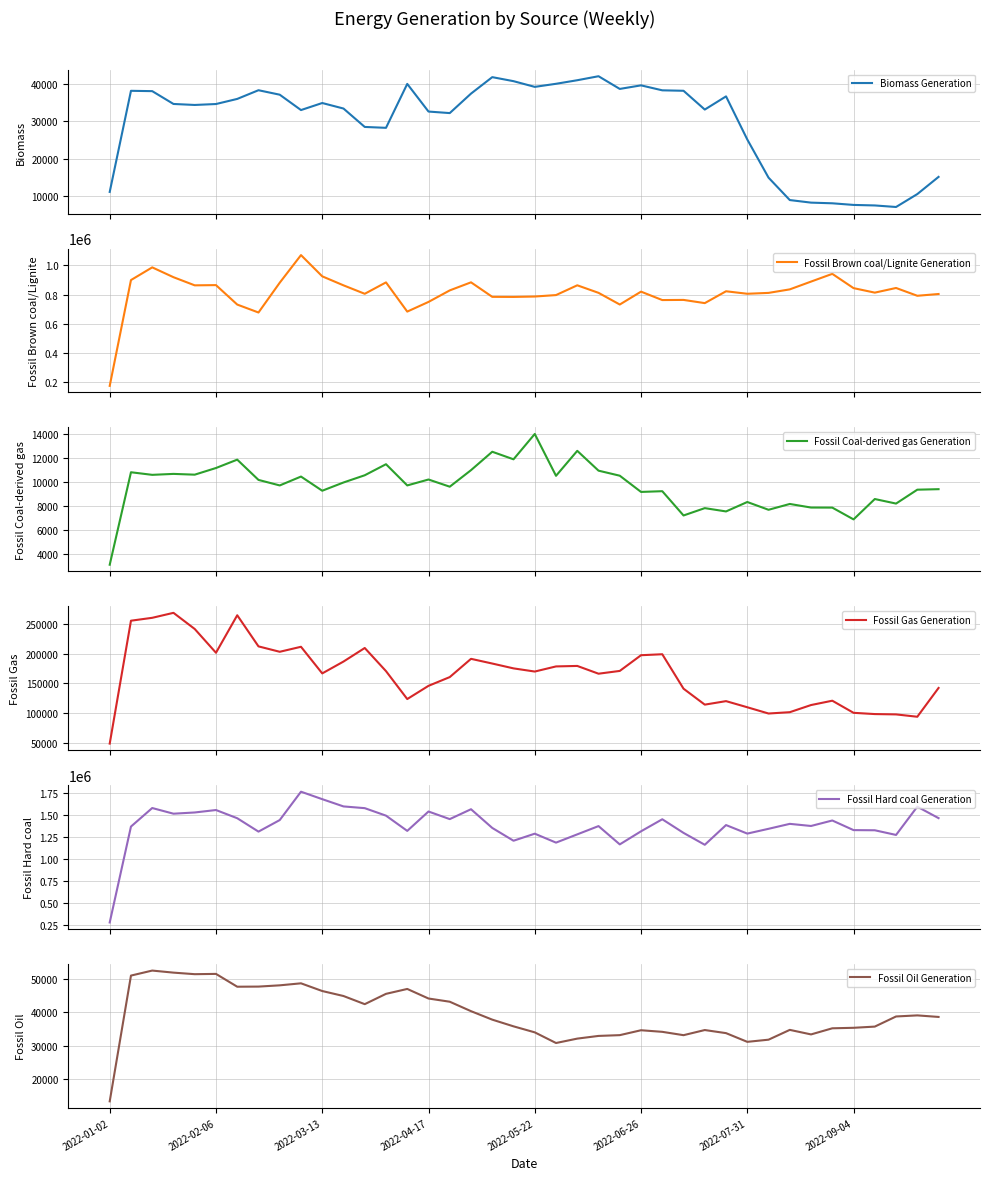

Which series has the largest total across all categories?

Fossil Hard coal Generation